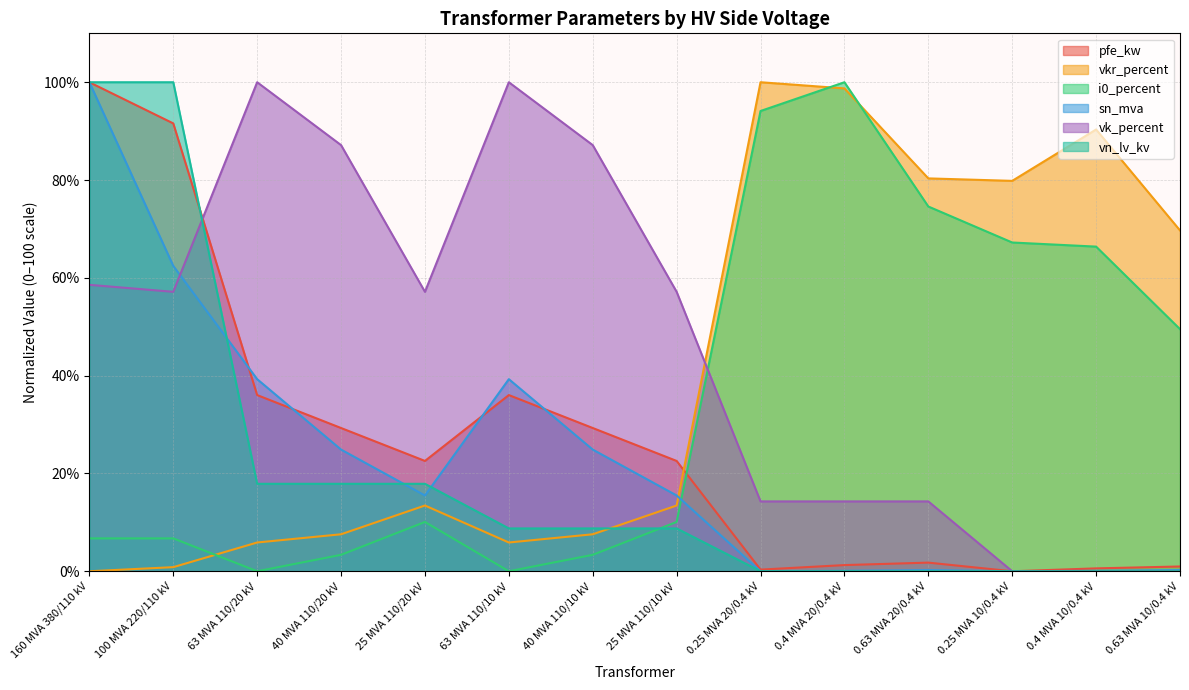

The vk_percent series shows 14.3 at 0.63 MVA 20/0.4 kV. True or false?

True